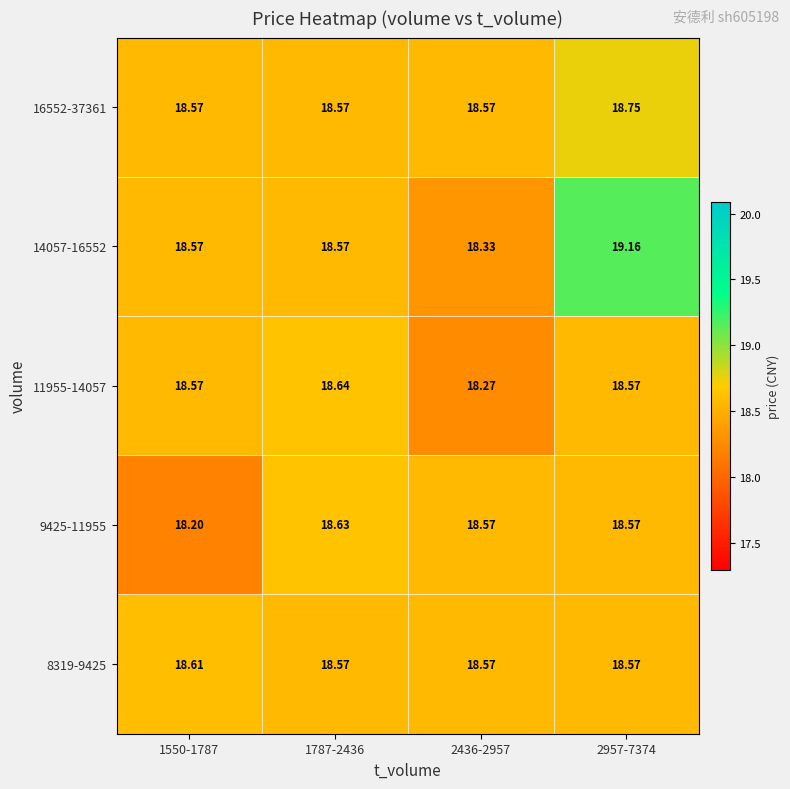

At how many categories does at least one series exceed 19?

1